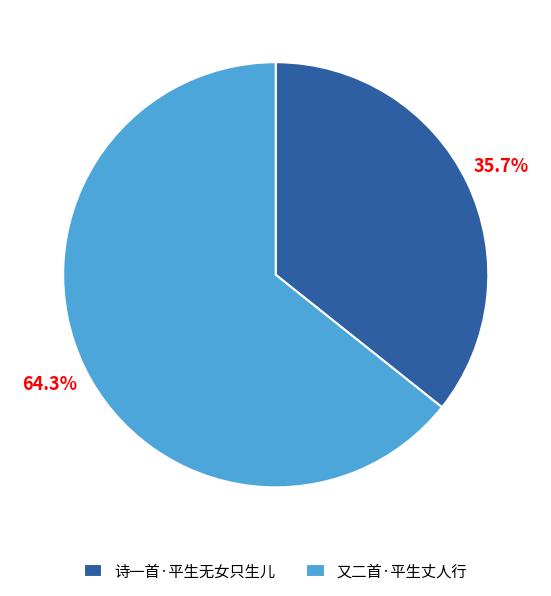

How many segments does this pie chart have?

2